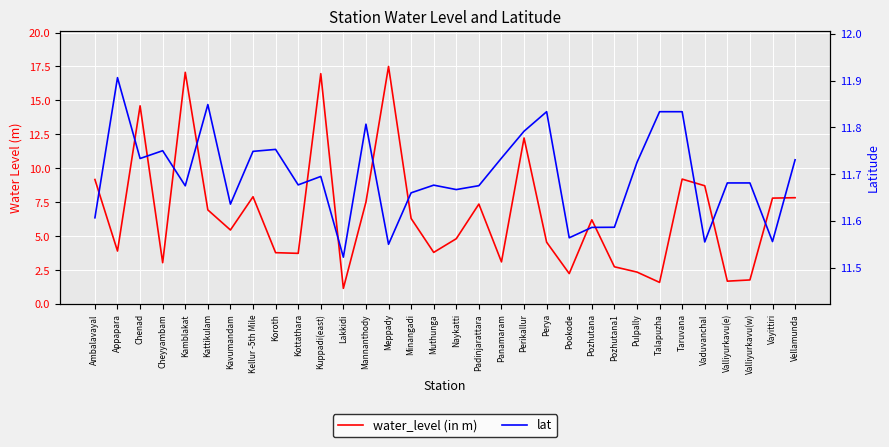

What is the difference between the second highest and second lowest values in the lat series?

0.3